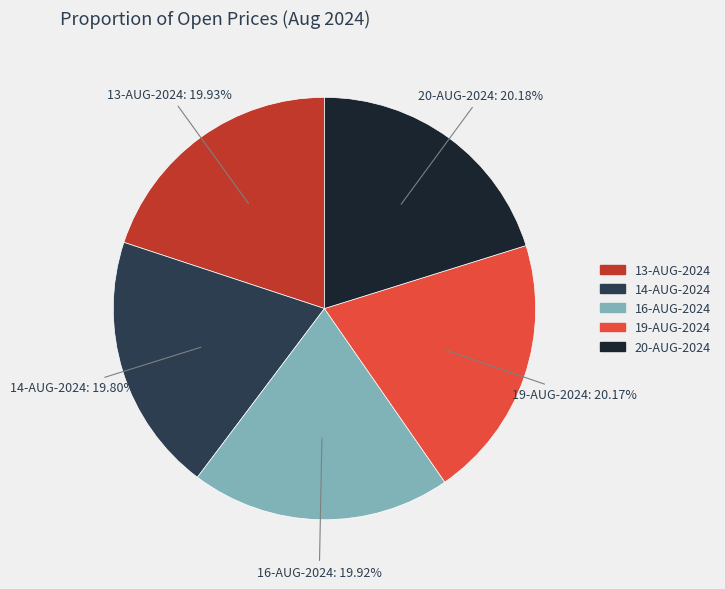

Is 16-AUG-2024 the majority of the pie?

No